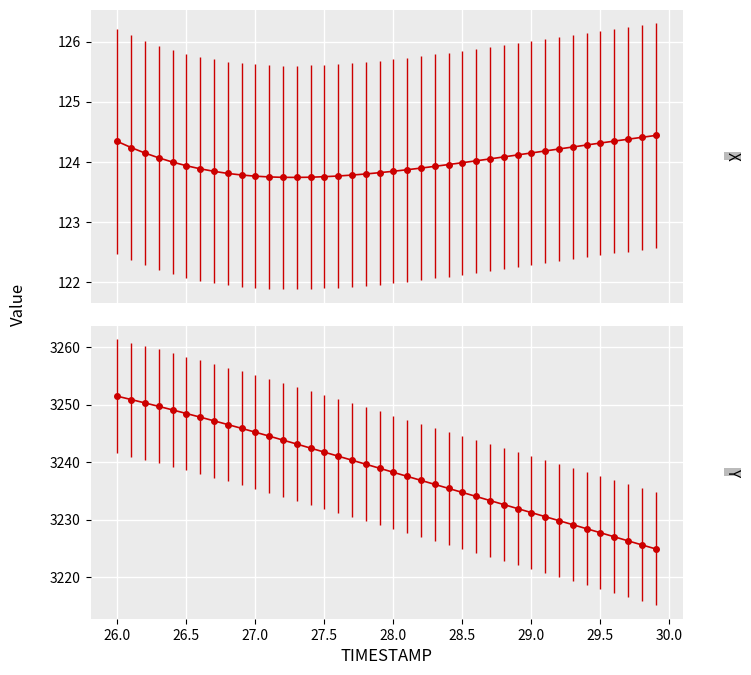

What is the lowest value of the X series?

123.7